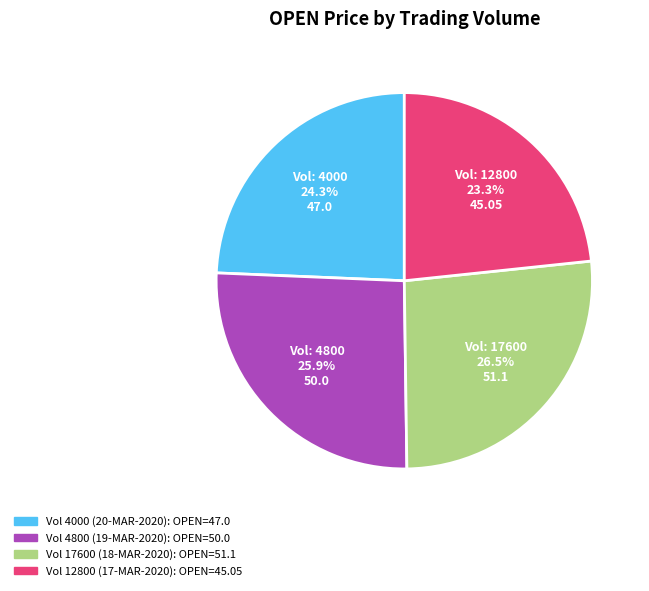

Is there any slice that represents more than half of the pie?

No